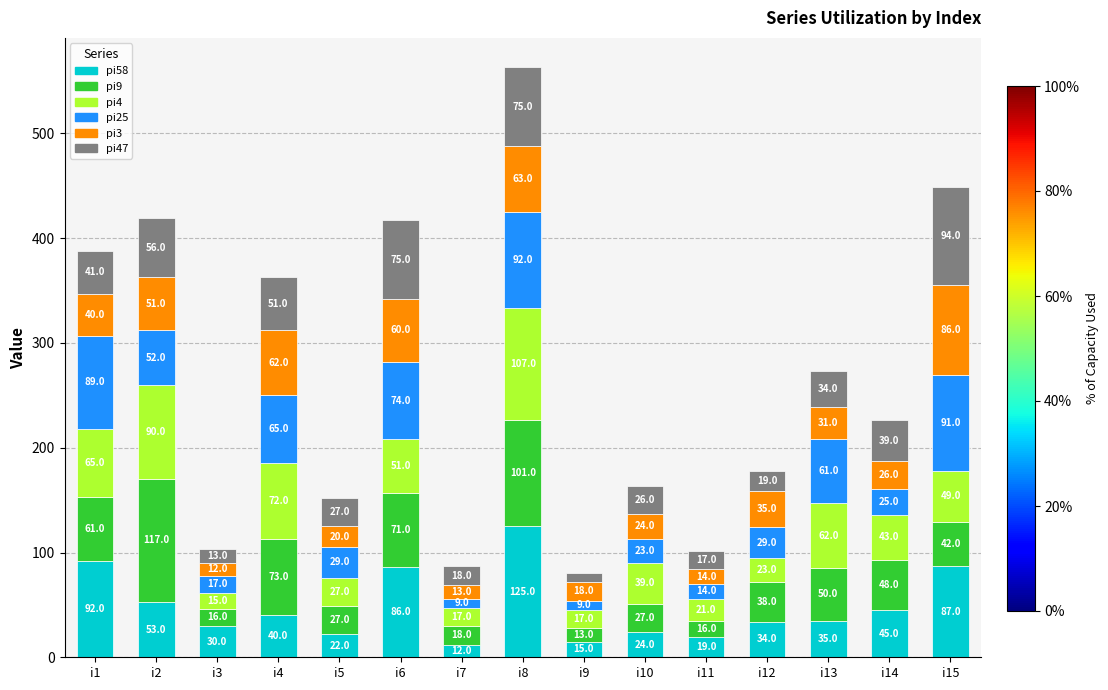

At which category is the sum across all series the highest?

i8